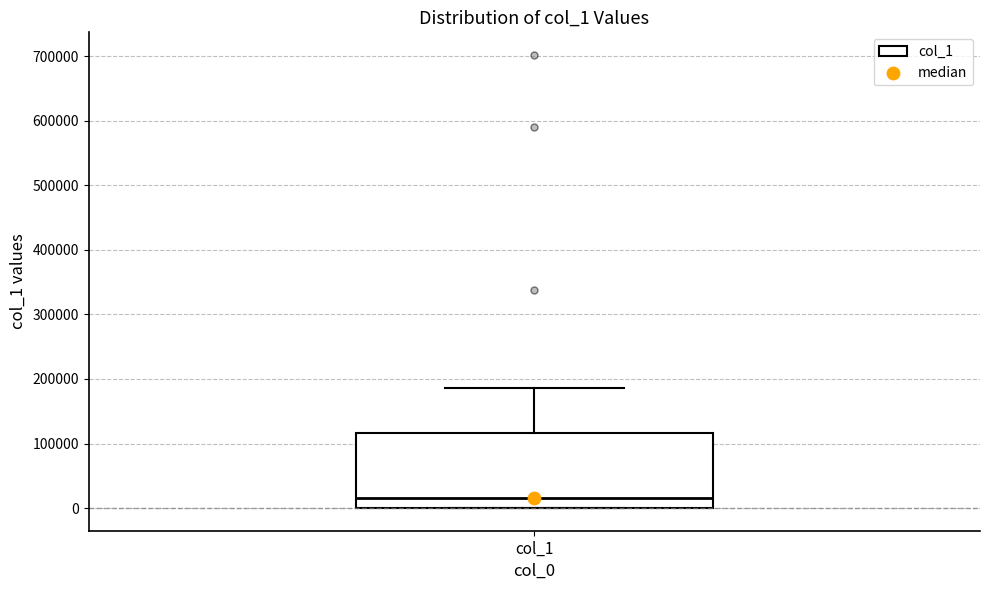

Where does the upper whisker of the box for col_1 end on the y-axis? The values are not printed on the chart, so give them approximately, as read against the axis.

190000